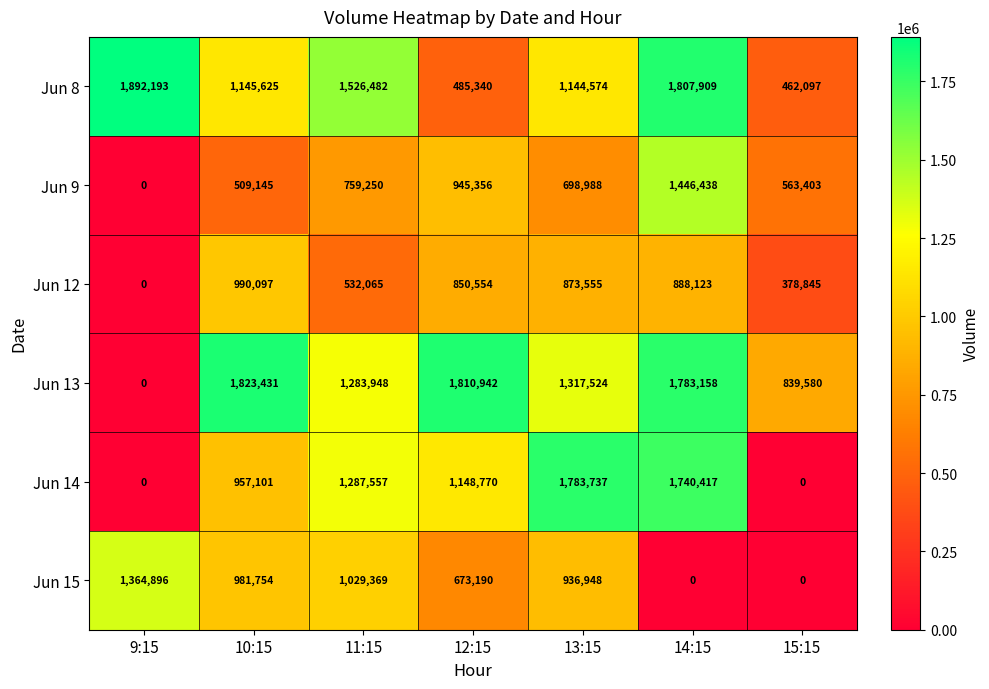

True or false: Jun 13 has a value of 3238812 at 12:15.

False